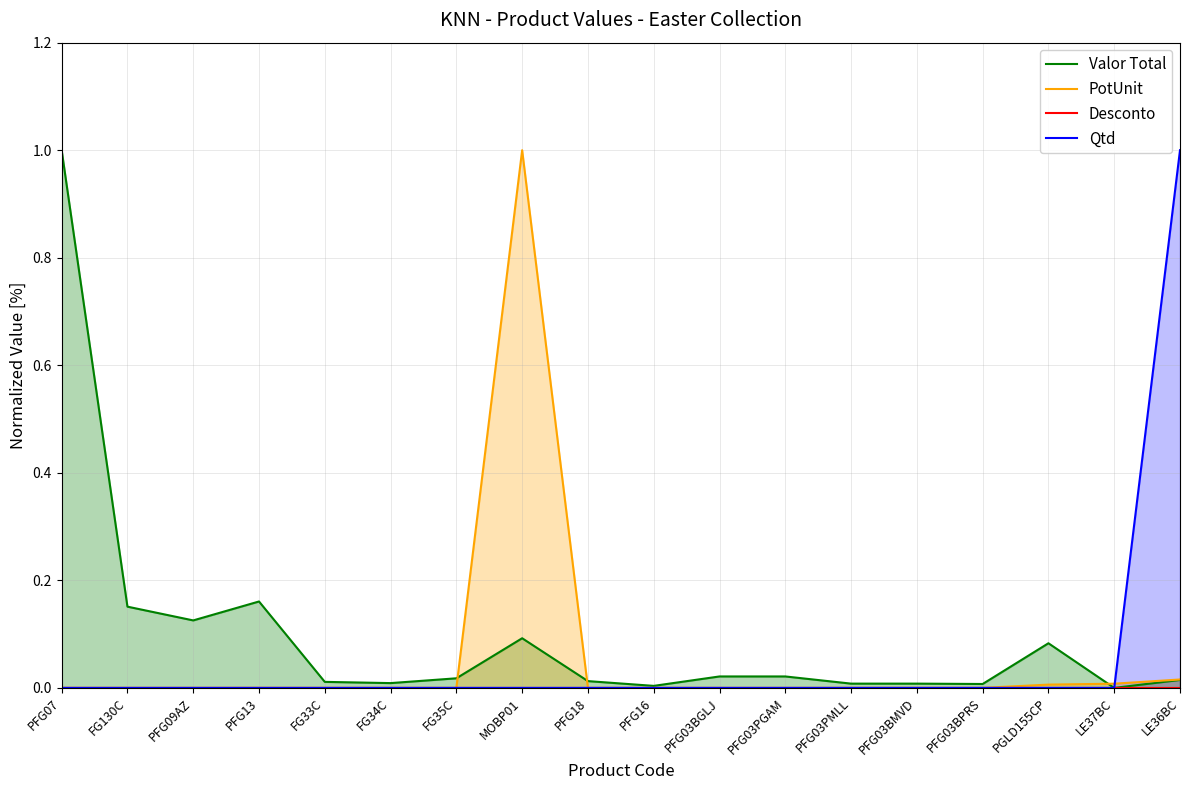

Which category has the lowest value in the Valor Total series?

LE37BC